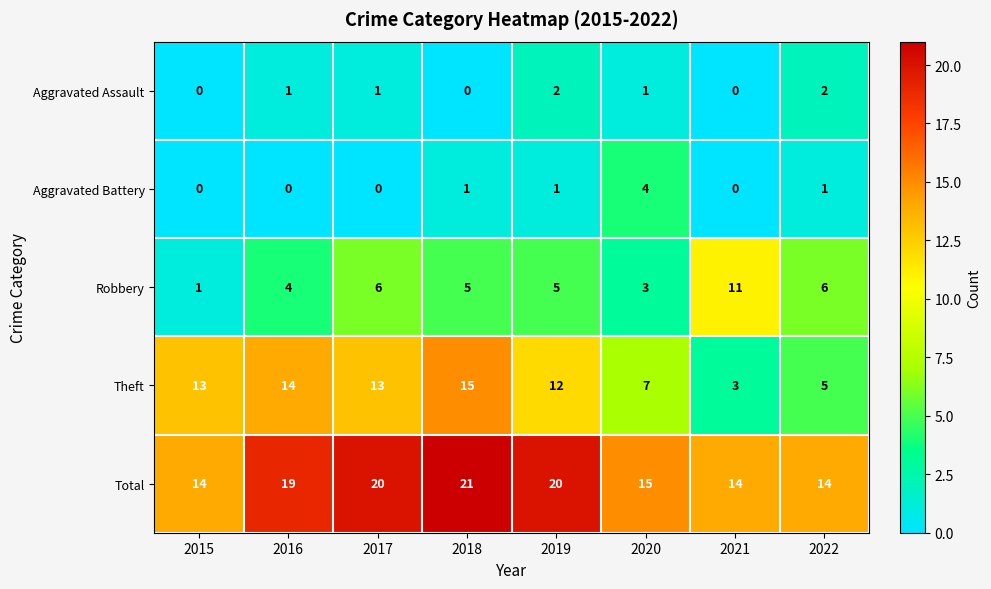

Read the Robbery value at 2018.

5